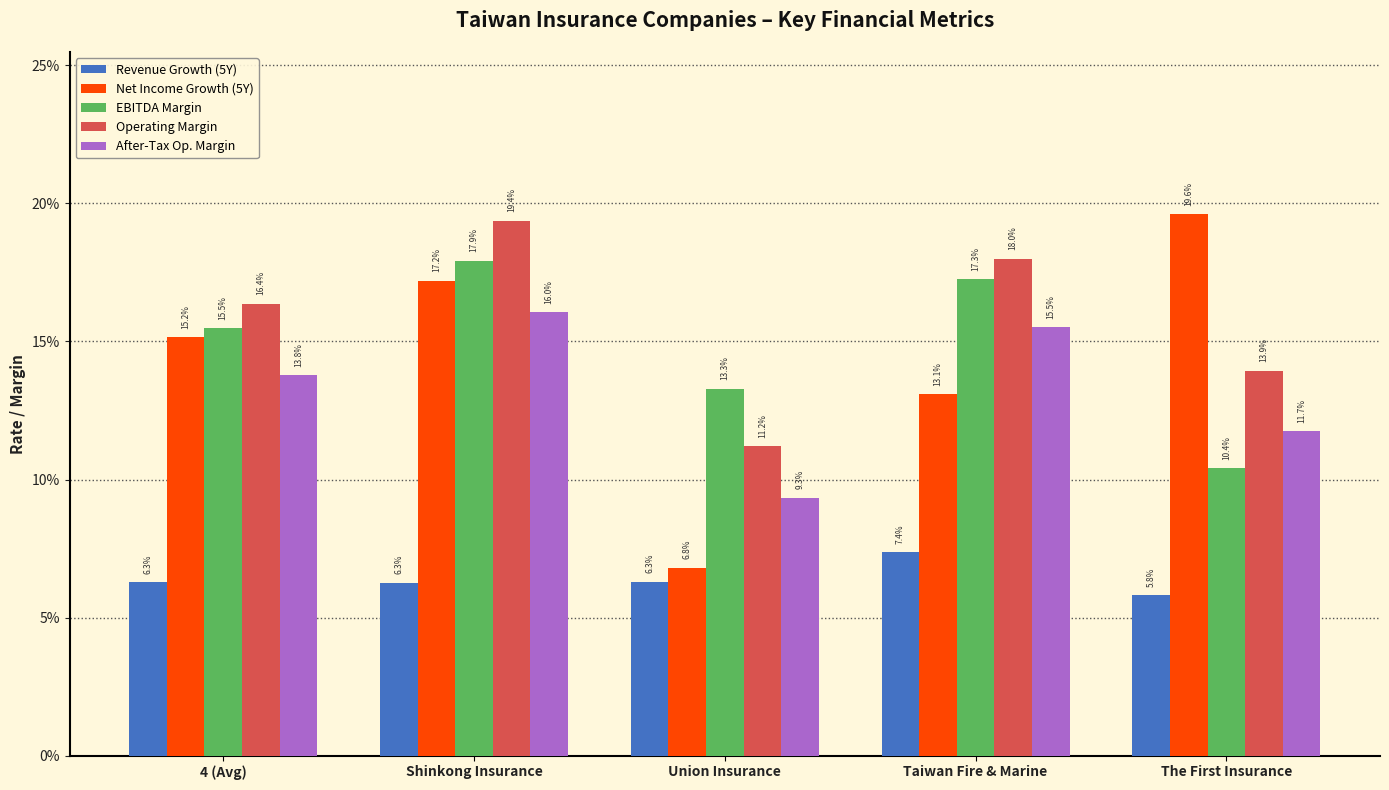

Which category has the highest value in the Operating Margin series?

Shinkong Insurance